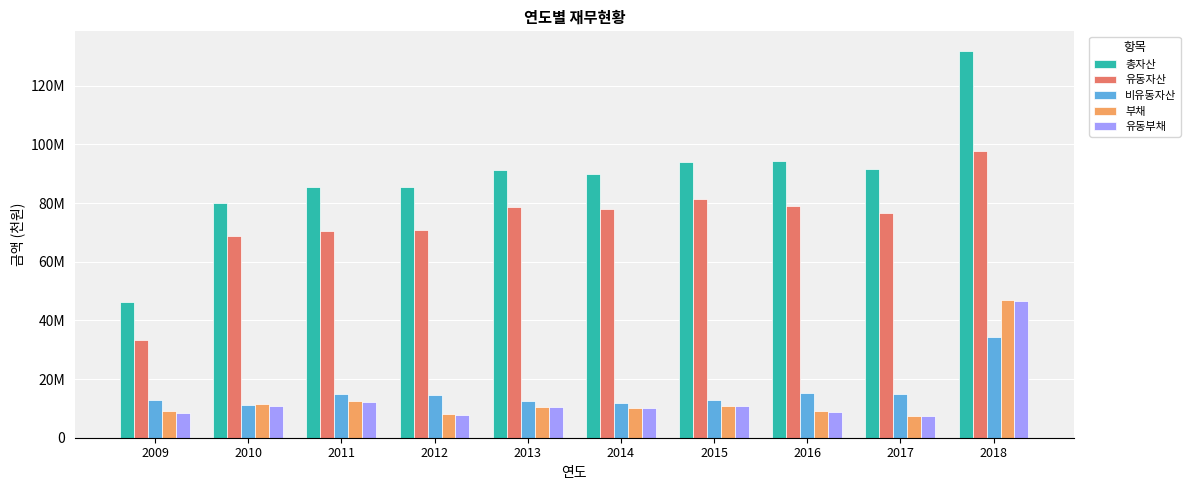

Are the bars grouped side by side (vs. stacked)?

Yes